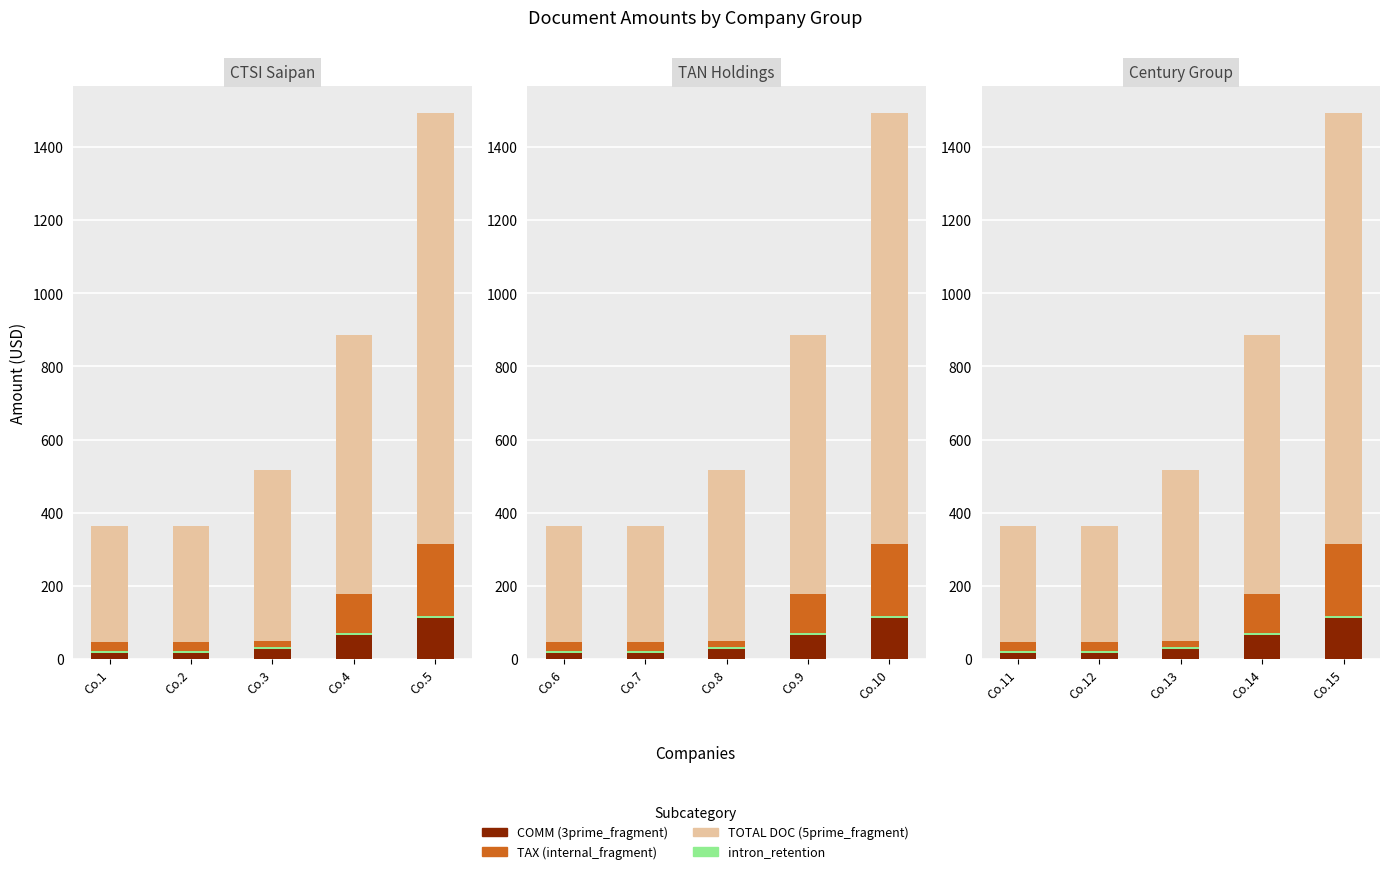

Which series changed the most between Co.13 and Co.14?

TOTAL DOC (5prime_fragment)